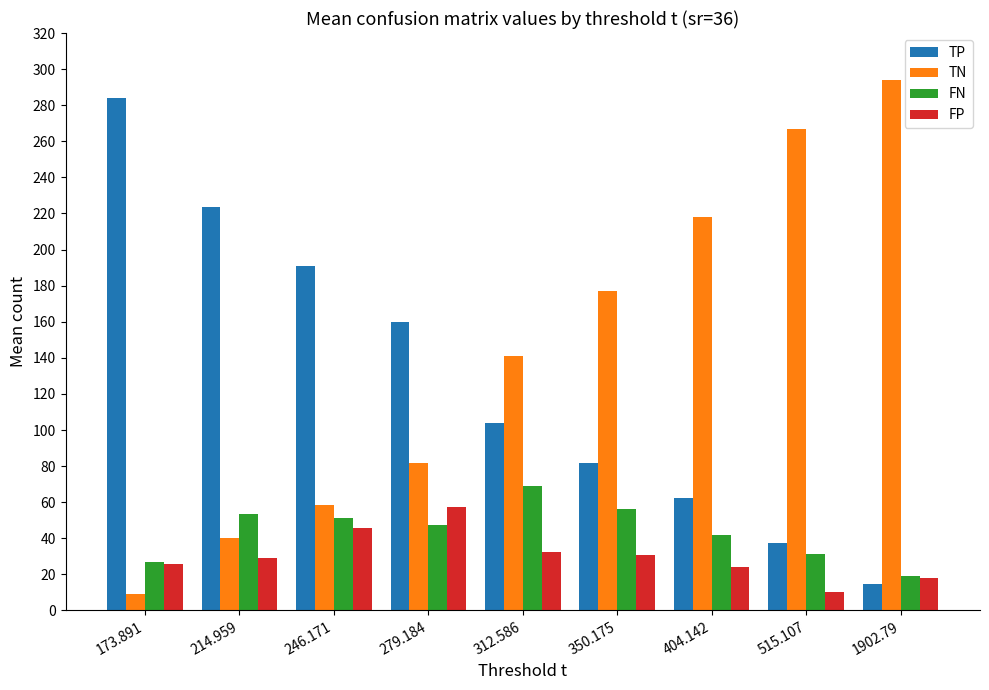

What is the difference between the highest and lowest values at 350.175?

146.0